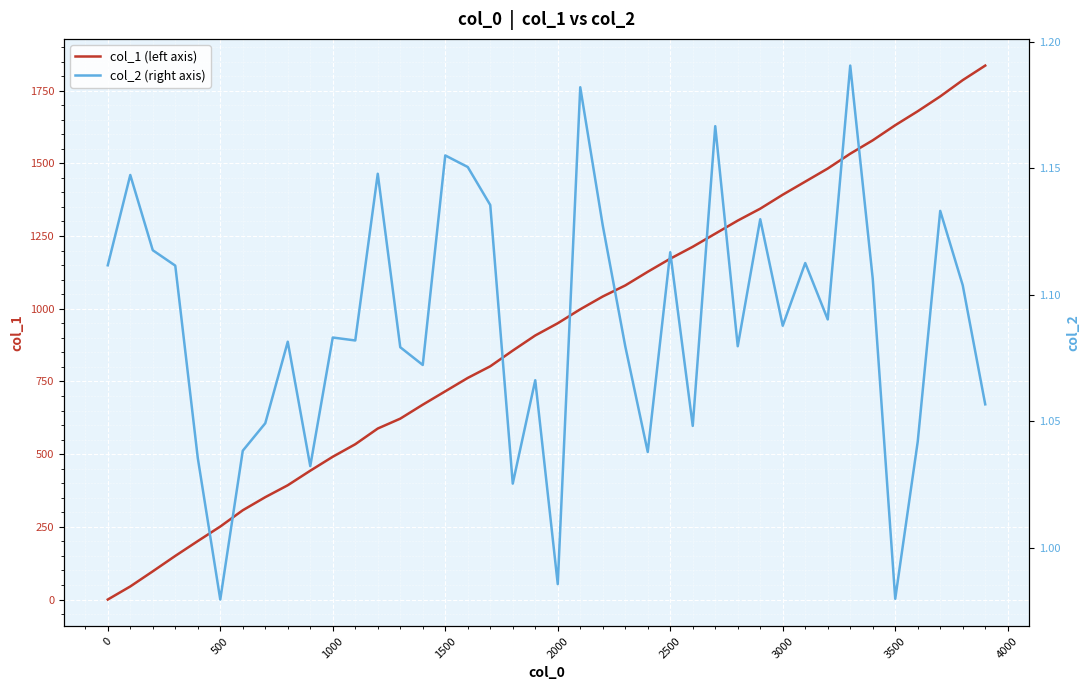

The value of col_1 (left axis) at 500 is 251. True or false?

True